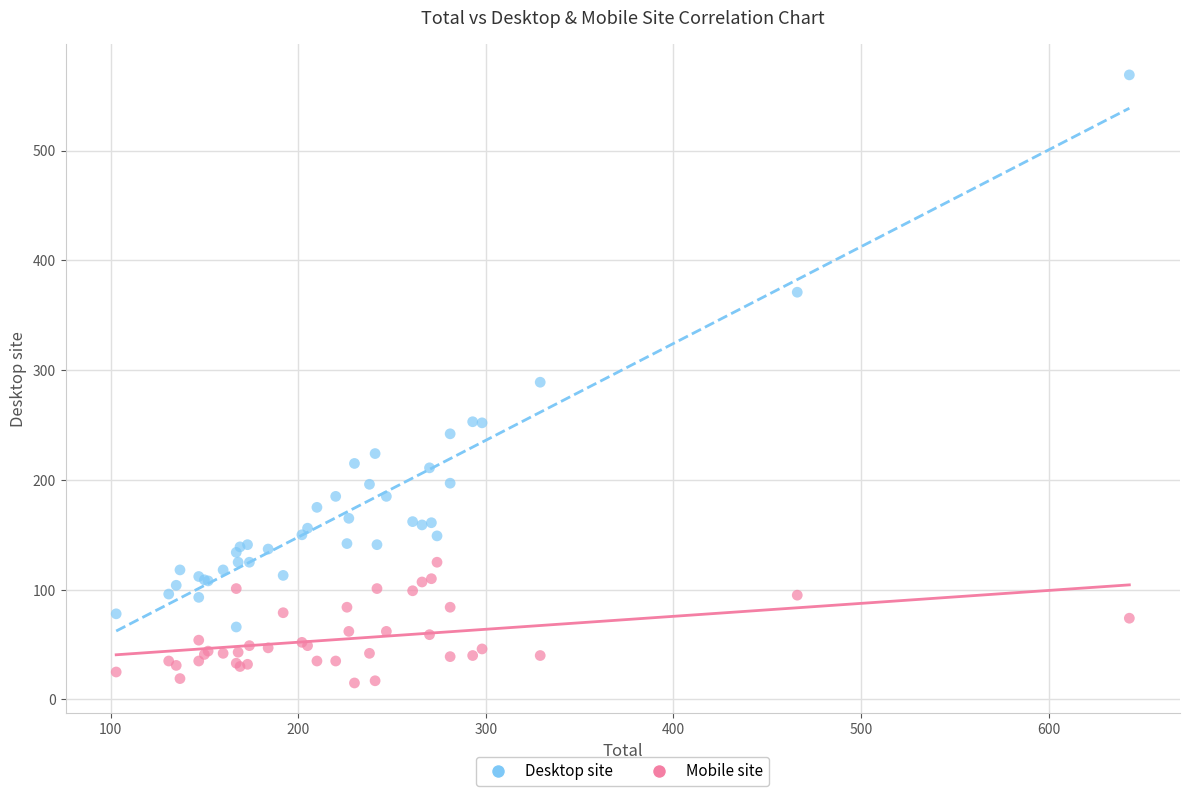

Which series contains the highest Y value?

Desktop site